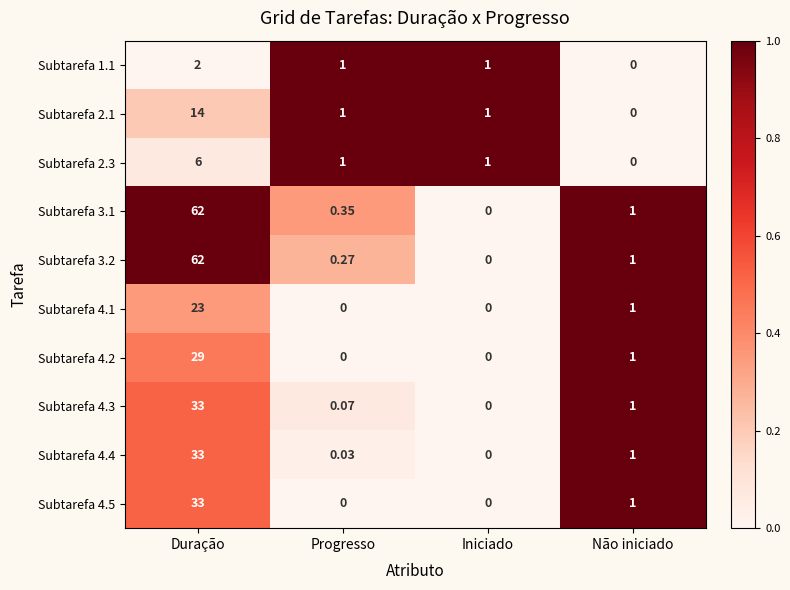

At which label does Subtarefa 2.1 reach its peak?

Duração